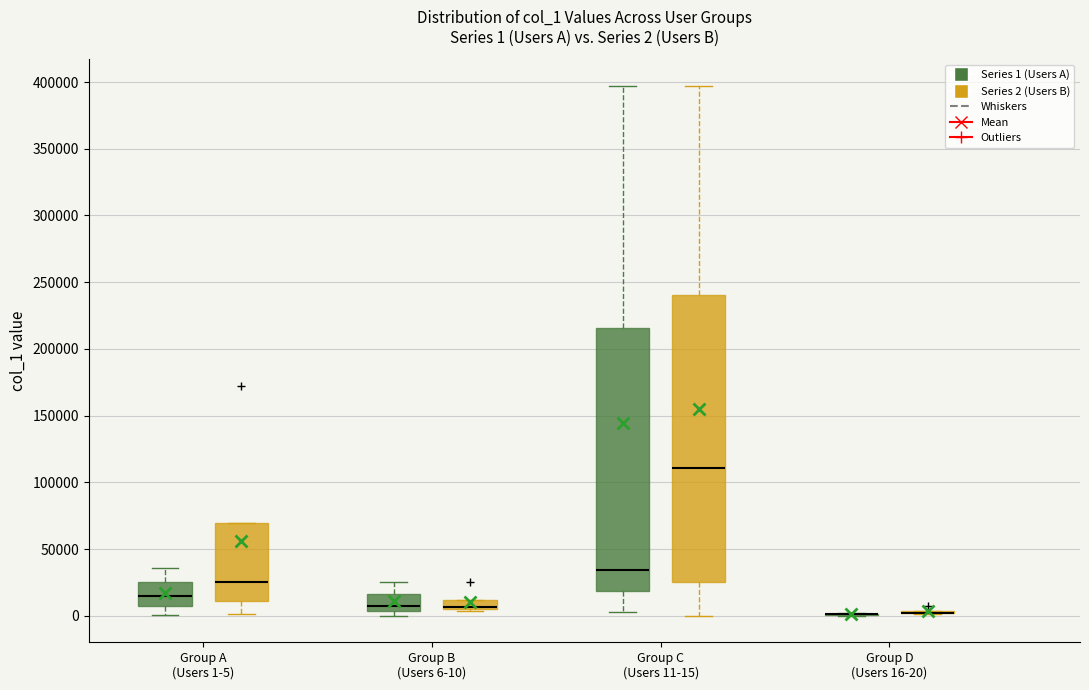

Comparing the boxes themselves (not the whiskers), which one is the tallest?

Group C (Users 11-15) (Series 2 (Users B))